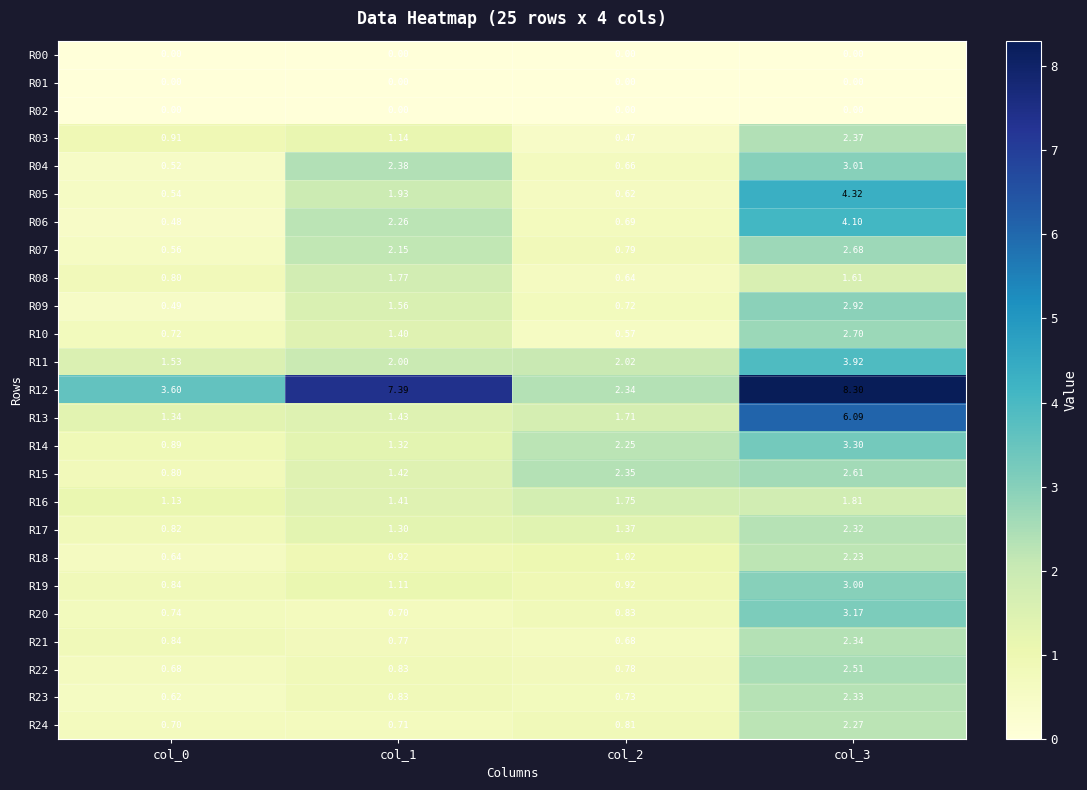

Is the value of R18 at col_3 greater than the value of R00 at col_3?

Yes